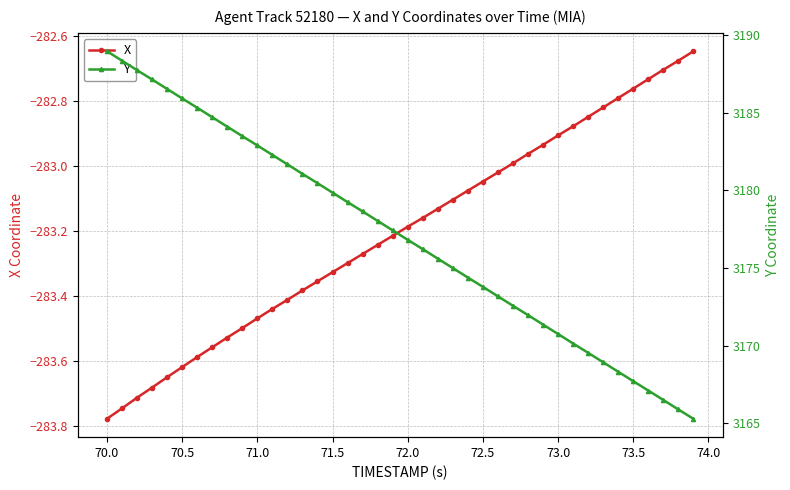

How many data points in Y are above 3177?

20